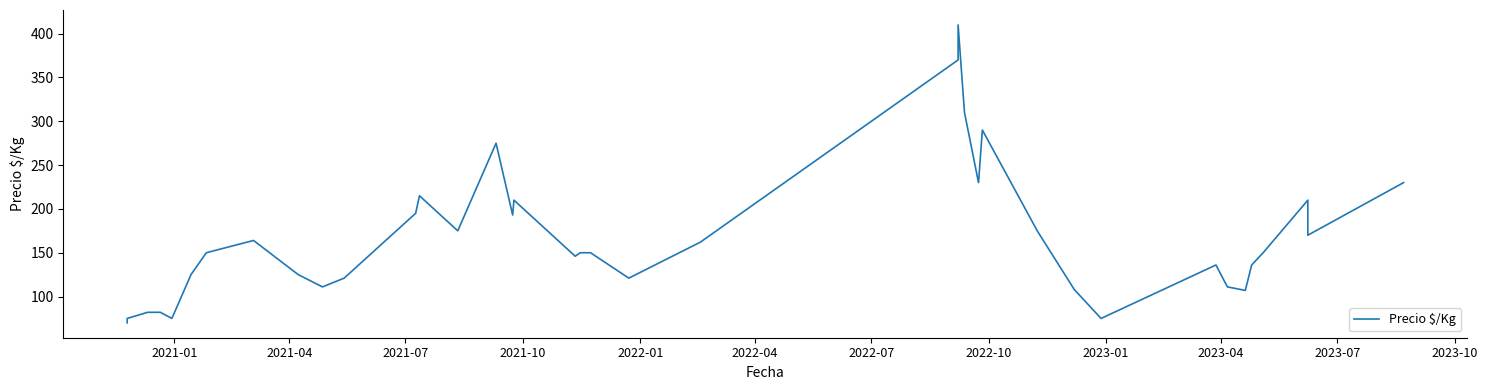

What is the minimum value shown in the chart?

70